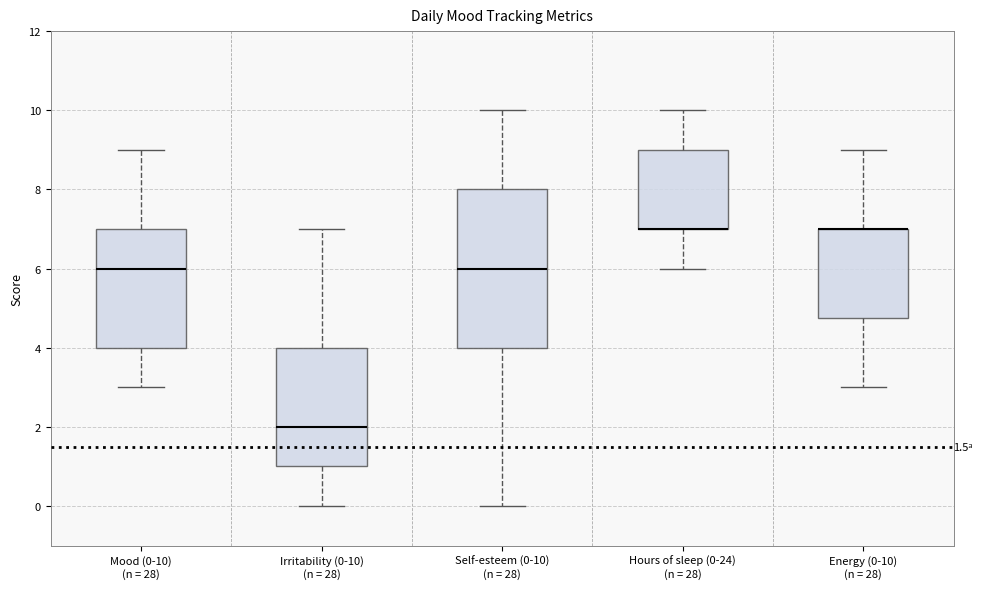

Reading left to right, read every box against the y-axis: the position of its median line, the range the box covers, and the ends of its whiskers. The values are not printed on the chart, so give them approximately, as read against the axis.

Mood (0-10) (n = 28): median 6.0, box 4.0 to 7.0, whiskers 3.0 to 9.0
Irritability (0-10) (n = 28): median 2.0, box 1.0 to 4.0, whiskers 0.0 to 7.0
Self-esteem (0-10) (n = 28): median 6.0, box 4.0 to 8.0, whiskers 0.0 to 10.0
Hours of sleep (0-24) (n = 28): median 7.0 (drawn on the box's lower edge), box 7.0 to 9.0, whiskers 6.0 to 10.0
Energy (0-10) (n = 28): median 7.0 (drawn on the box's upper edge), box 4.8 to 7.0, whiskers 3.0 to 9.0